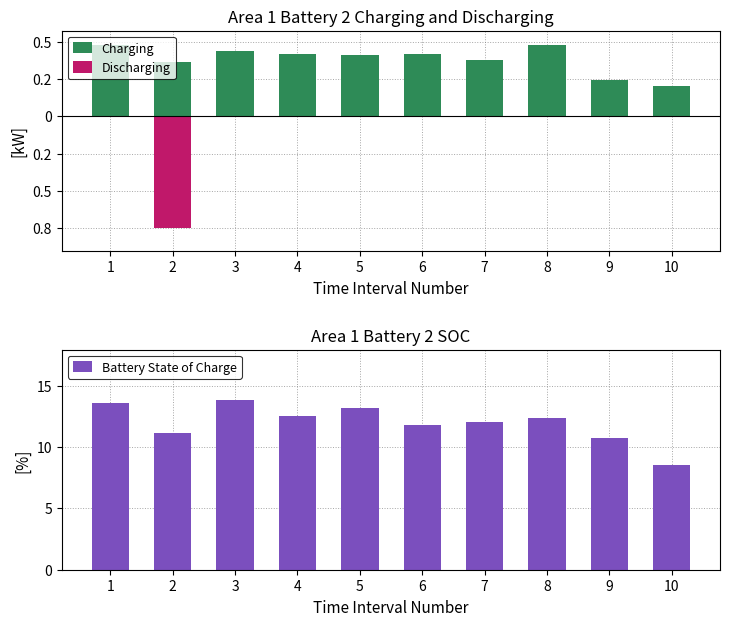

What are all the series names shown in the legend?

Charging, Discharging, Battery State of Charge